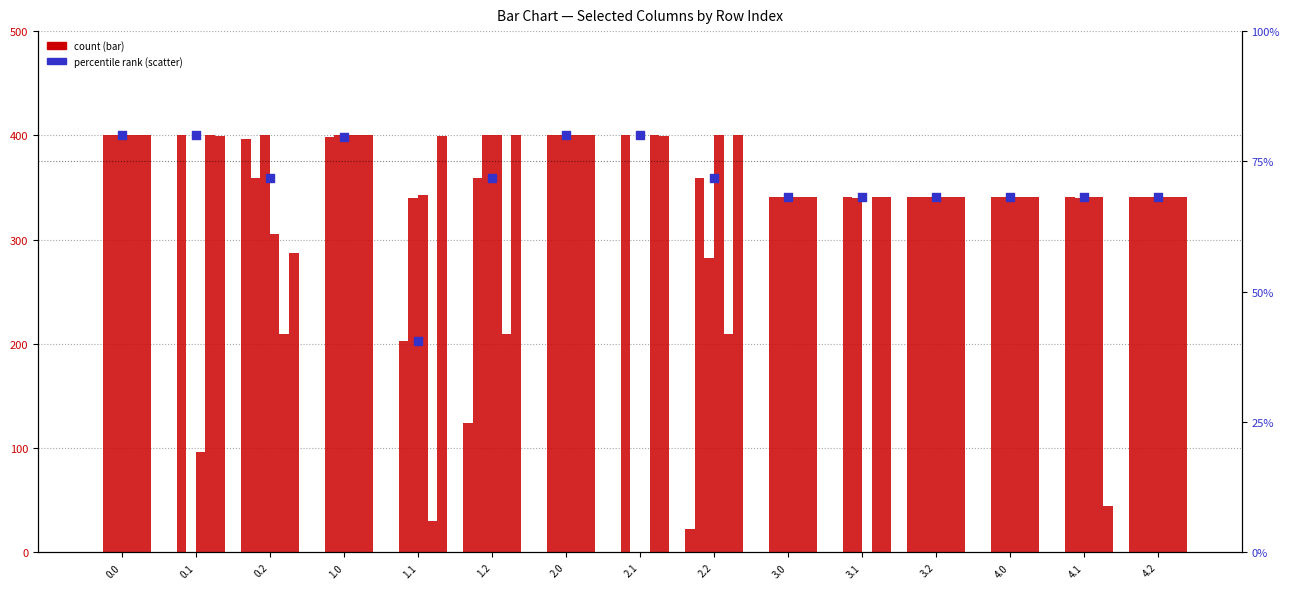

What is the total value across all series at 0.1?

1296.0